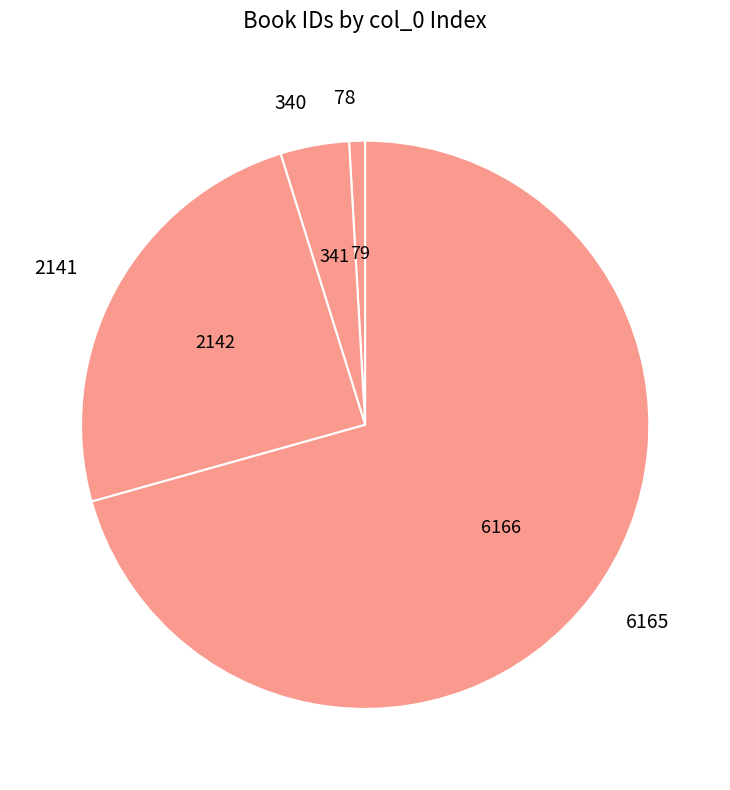

True or false: 340 accounts for 4% of the total.

True